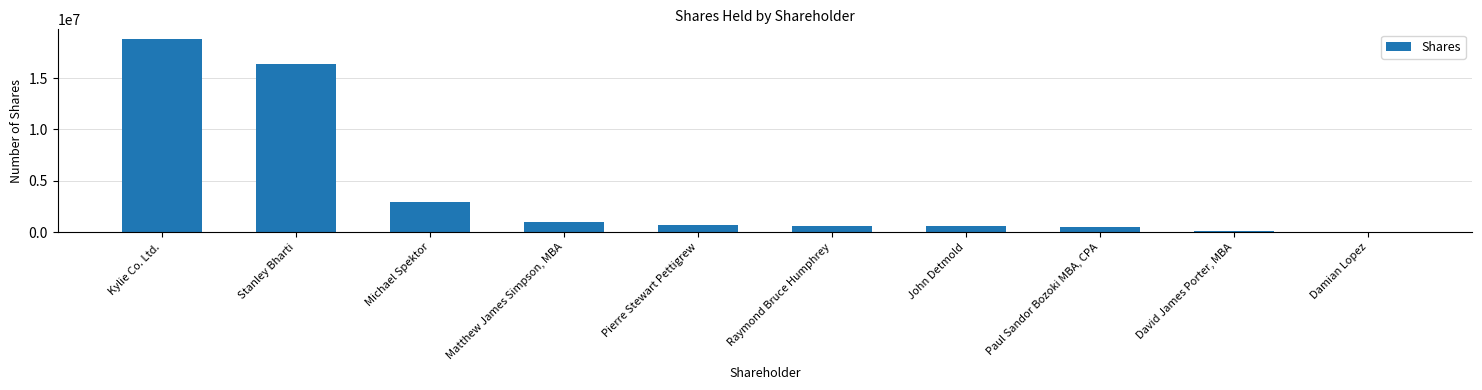

What is the maximum value shown in the chart?

18802500